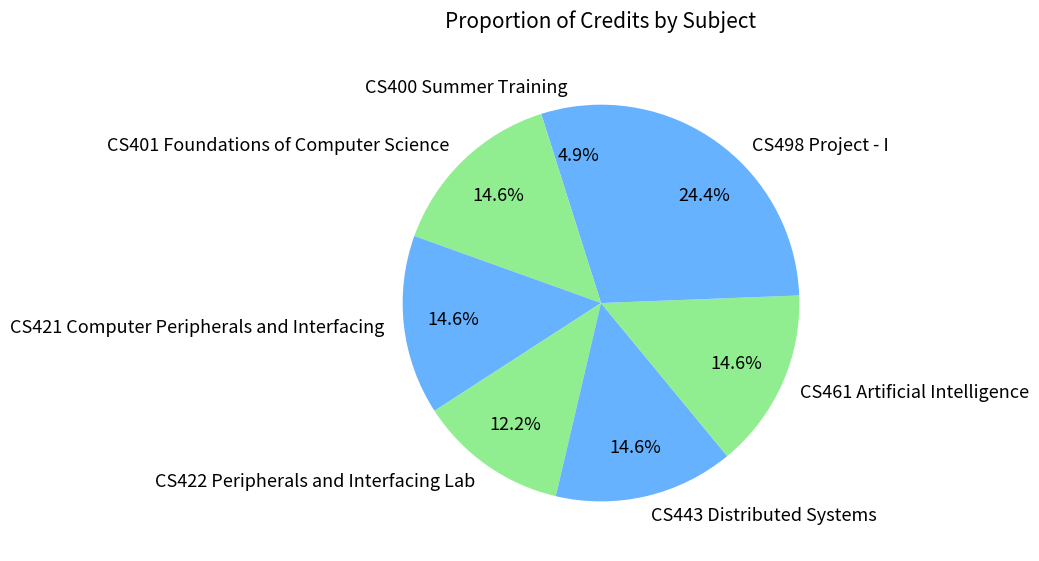

To the nearest percent, what is the difference between the largest and smallest slice percentages?

20%